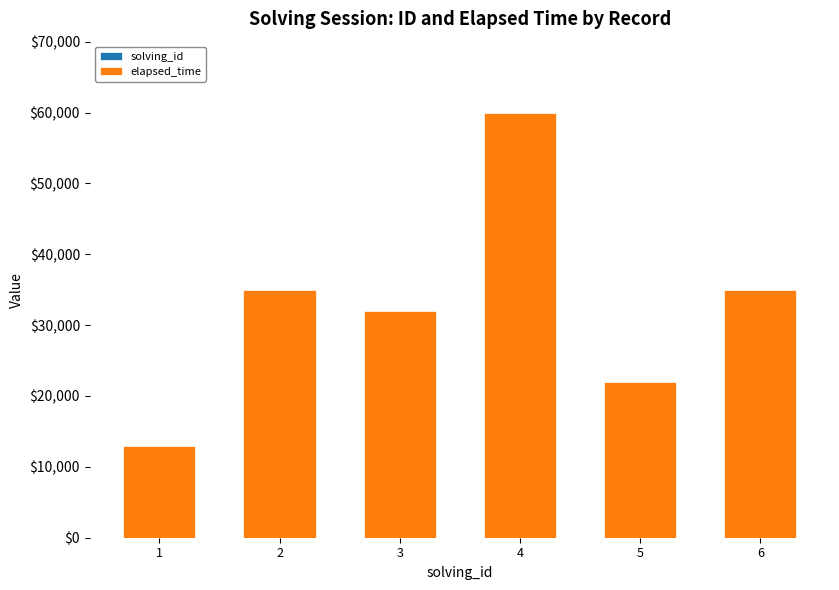

At which category is the sum across all series the highest?

4